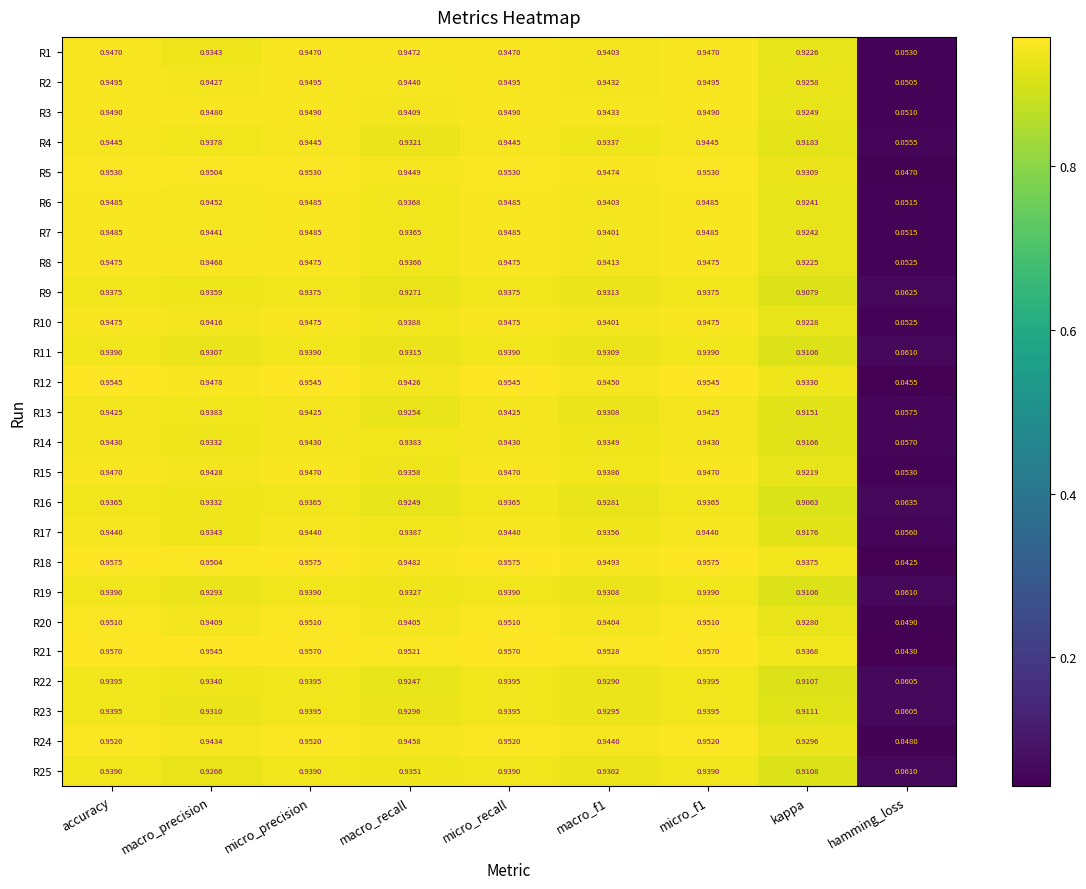

At which label does R1 reach its minimum?

hamming_loss